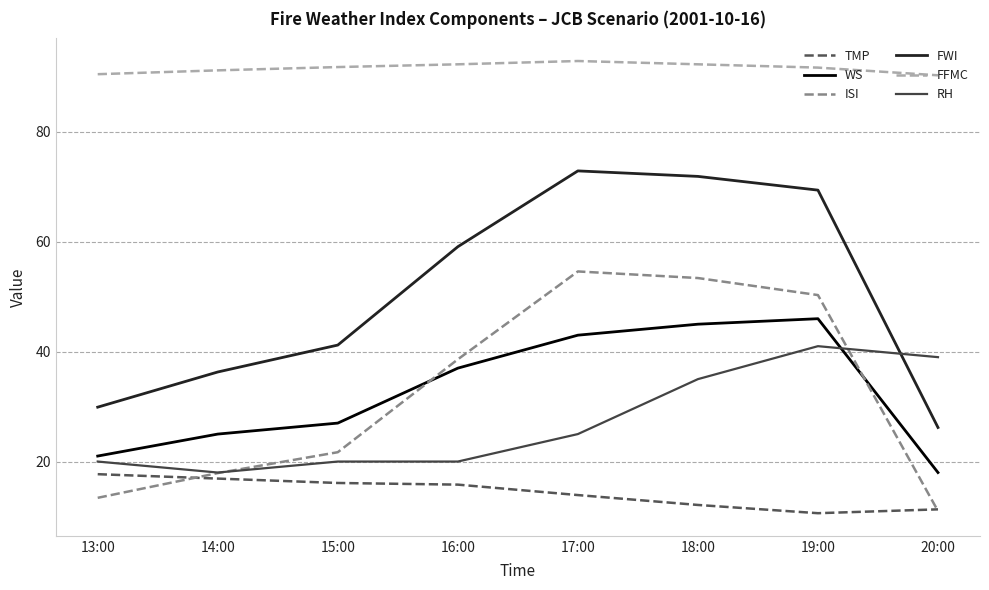

Rank the series at 13:00 from highest to lowest value.

FFMC, FWI, WS, RH, TMP, ISI